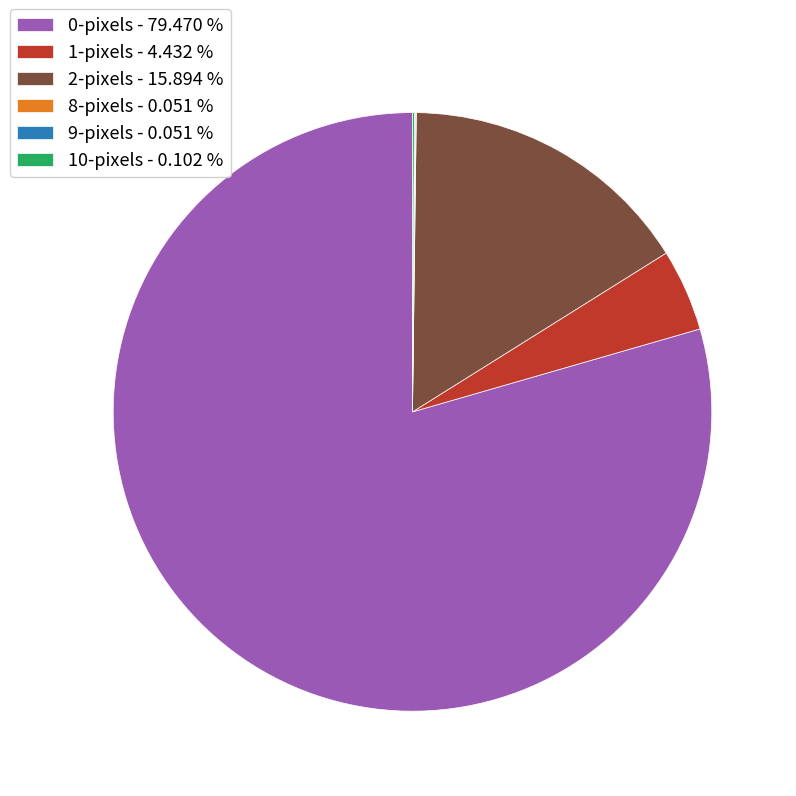

Is there any slice that represents more than half of the pie?

Yes